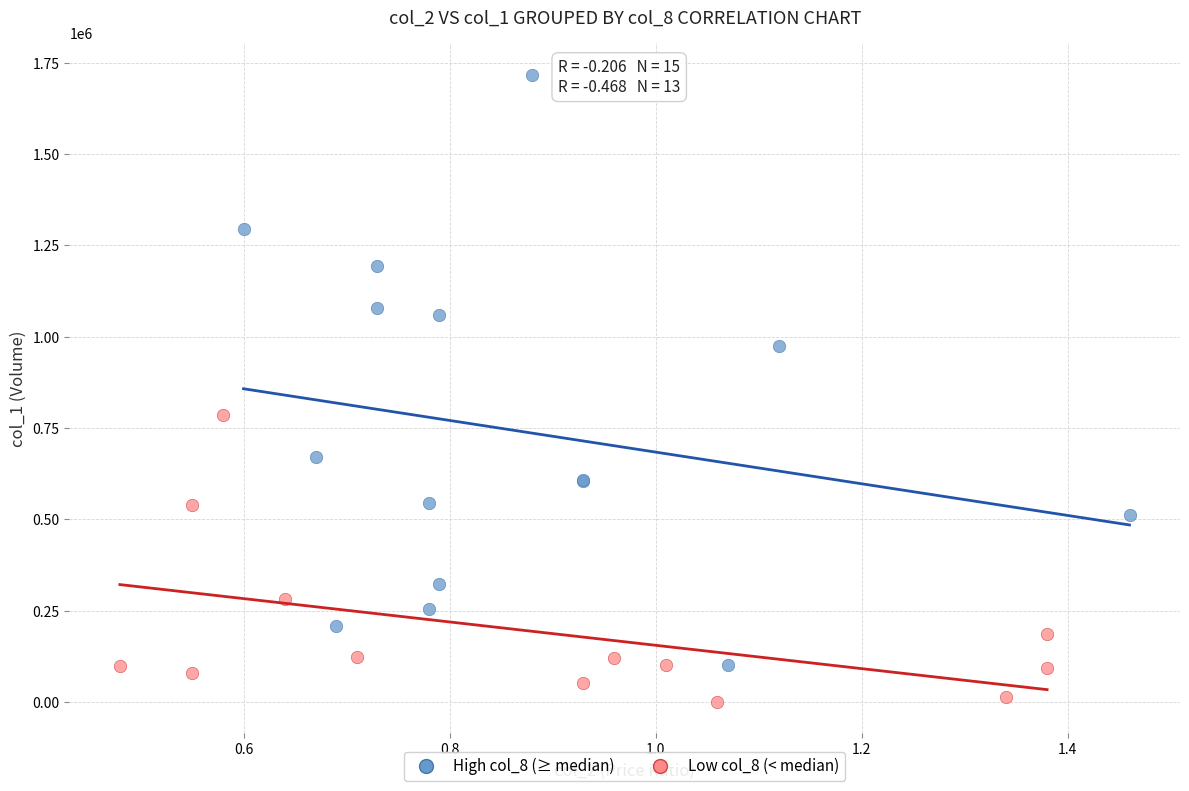

What are all the series names shown in the legend?

High col_8 (≥ median), Low col_8 (< median)